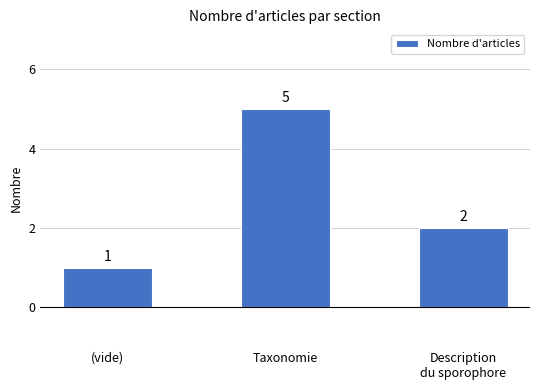

What is the difference between the maximum and second lowest values?

3